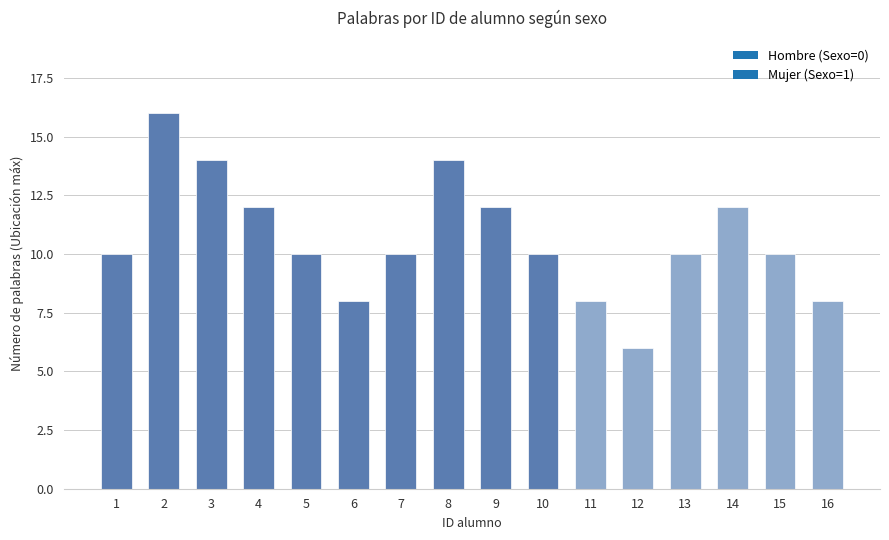

The value at 8 is 14. True or false?

True